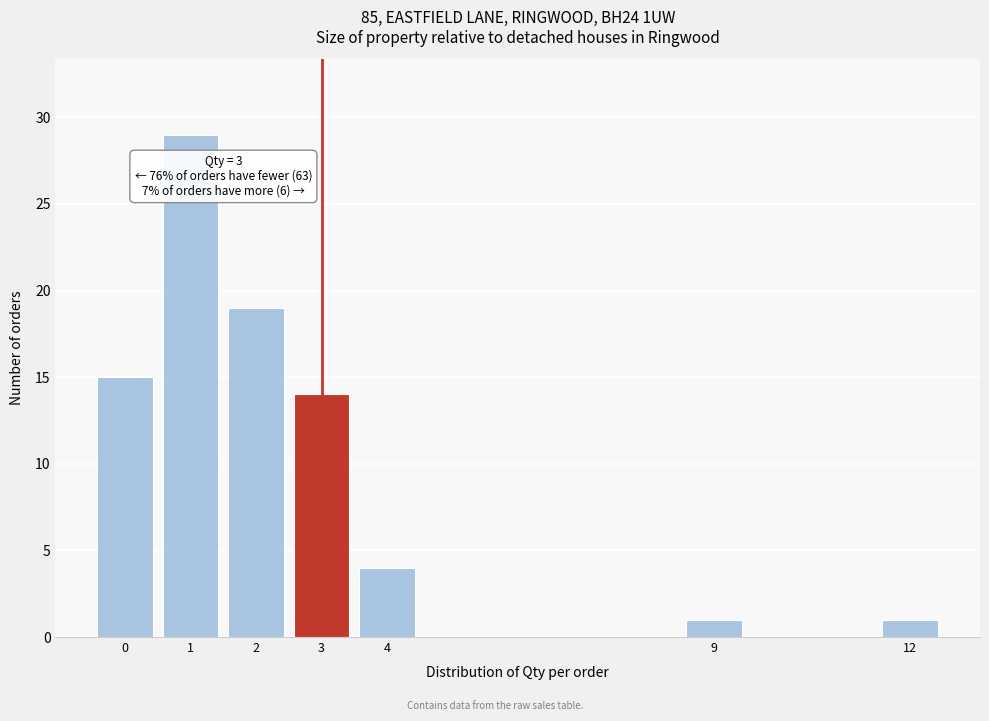

Reading left to right, list all the values displayed in this chart.

0=15	1=29	2=19	3=14	4=4	9=1	12=1